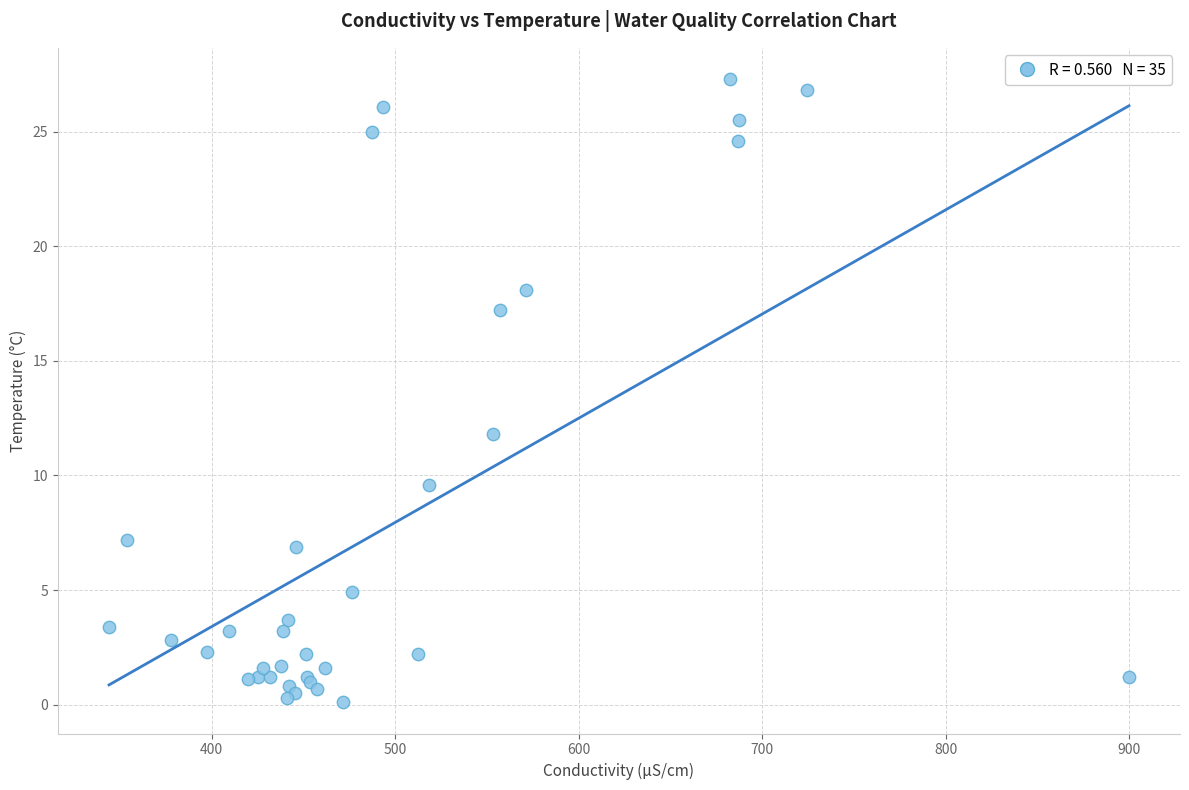

What Y value in the scatter plot is closest to 13?

11.8